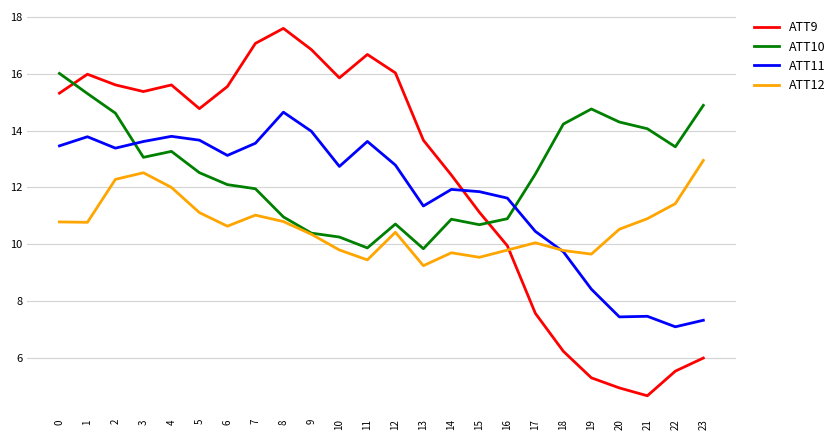

At which category does ATT11 reach its first local peak?

1